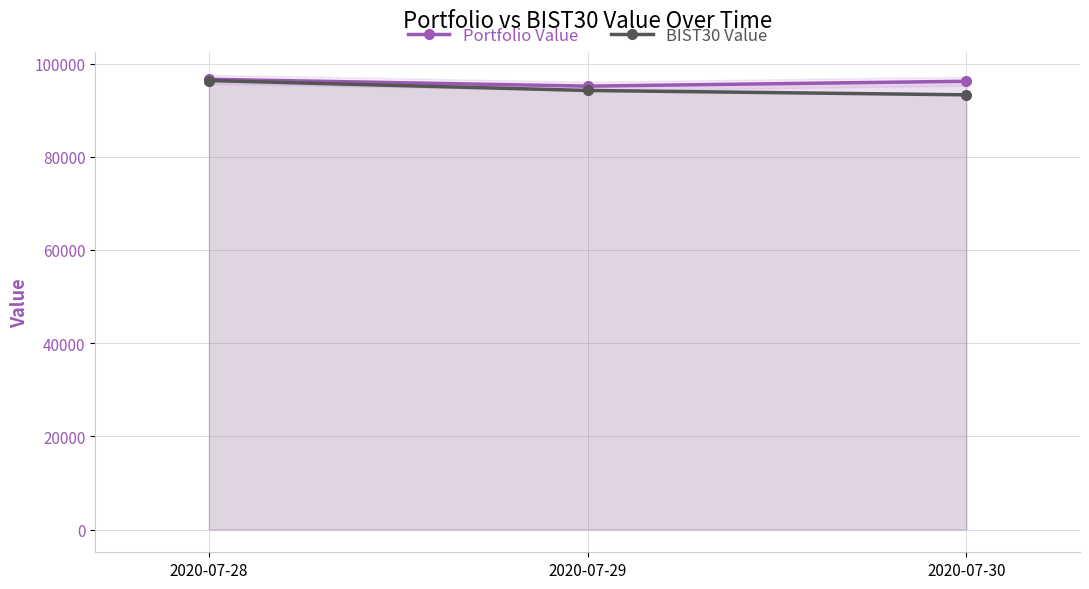

Does the chart display data point markers on the line(s)?

Yes